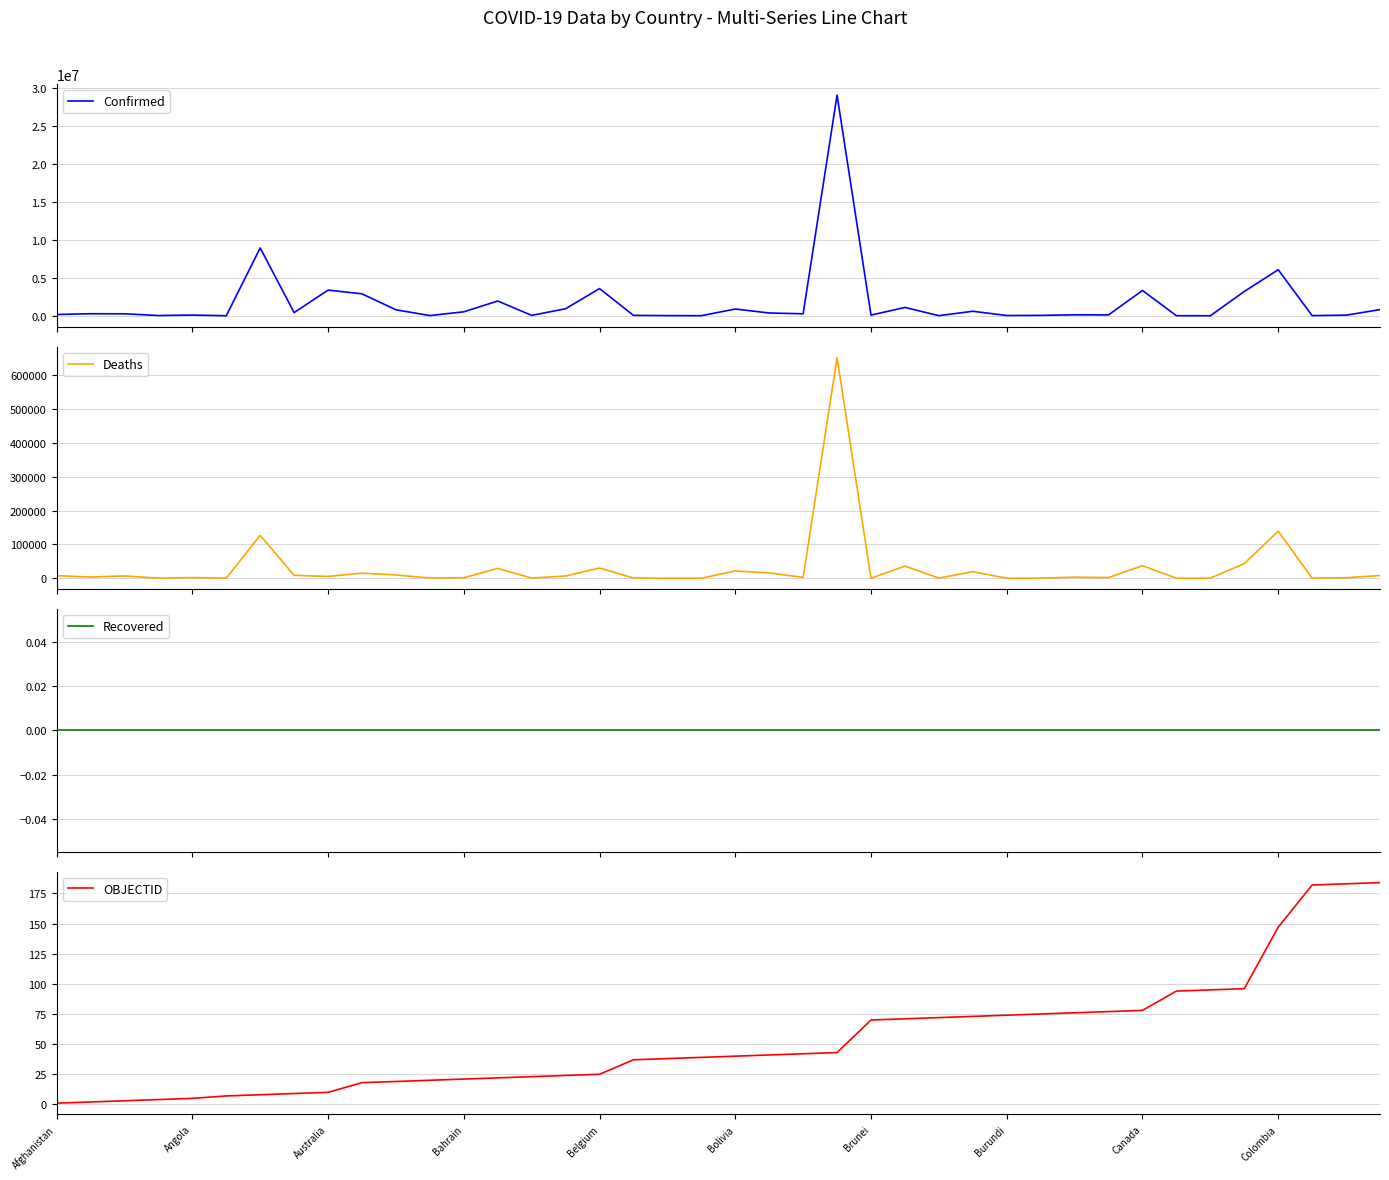

True or false: OBJECTID and Confirmed cross at least once.

False